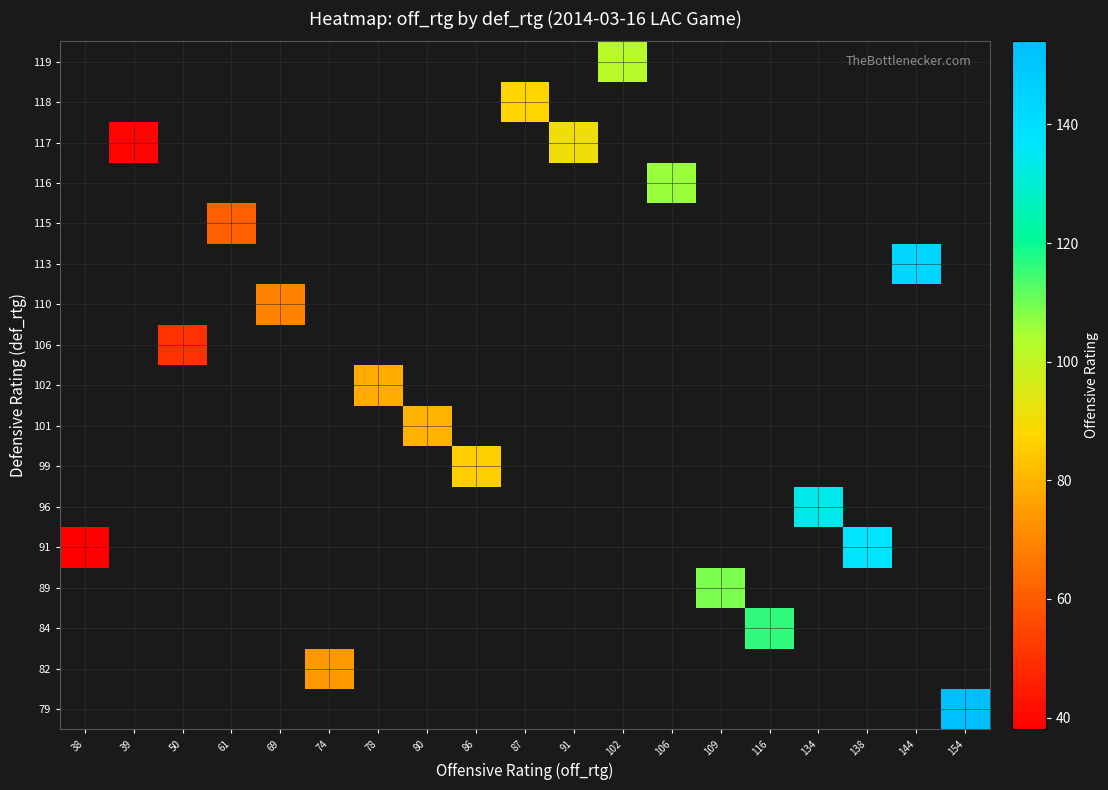

What is the total value across all series at 50?

-159934